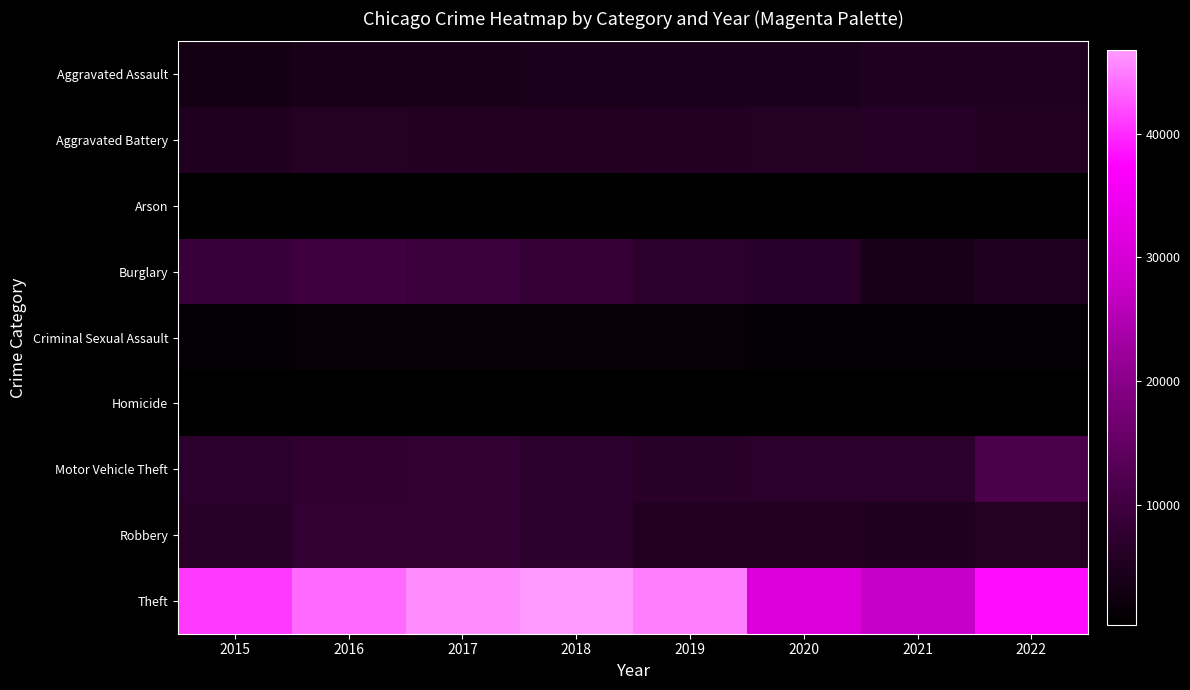

What is the spread (max minus min) of values at 2019?

44710